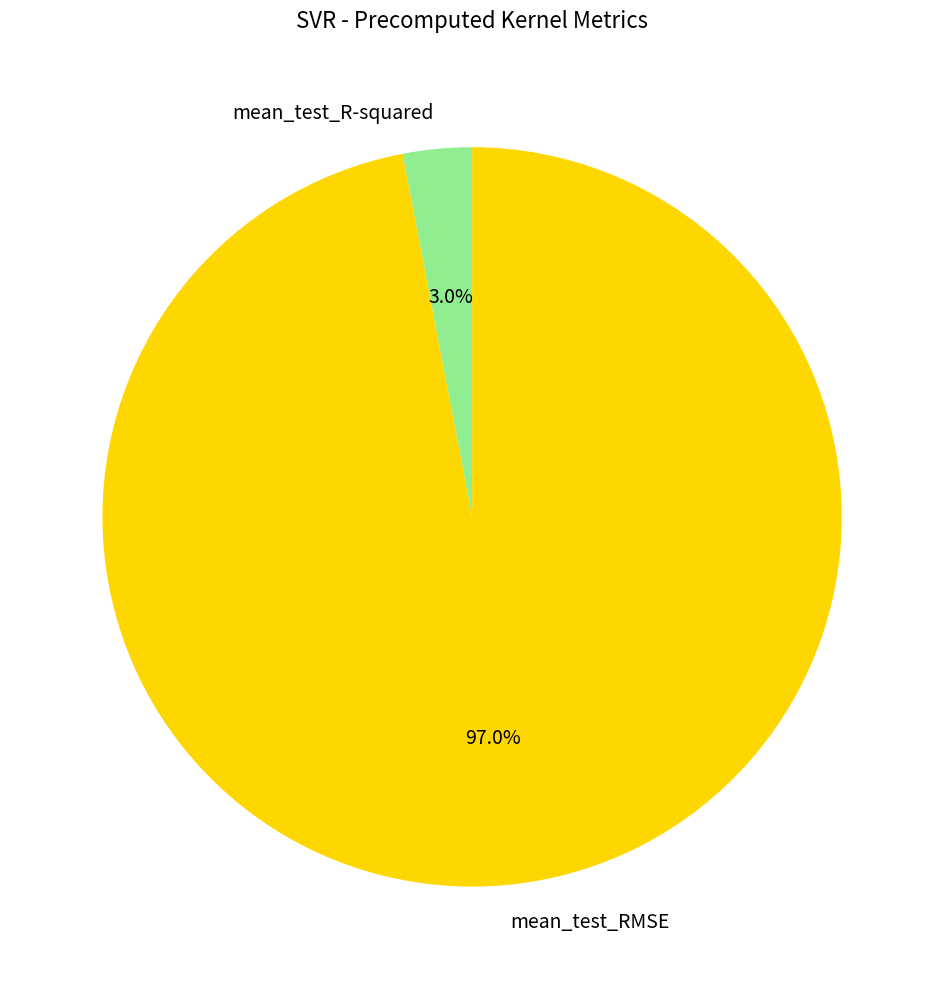

To the nearest percent, what is the difference between the largest and smallest slice percentages?

94%